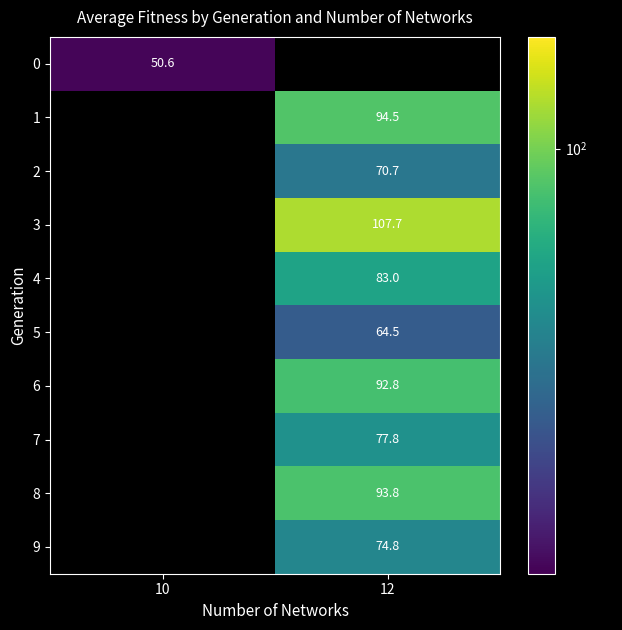

The value of 5 at 12 is 64.5. True or false?

True